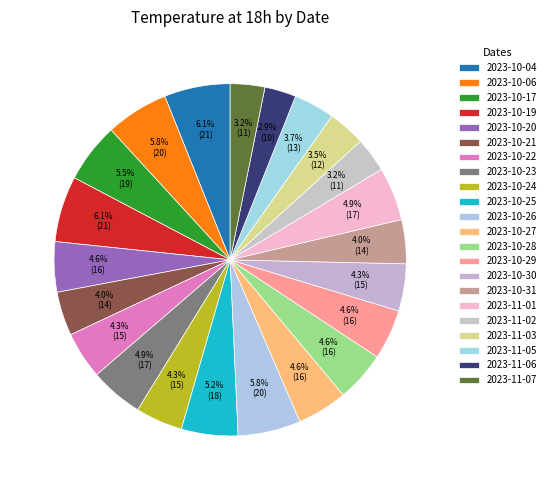

True or false: 2023-10-06 accounts for 6% of the total.

True